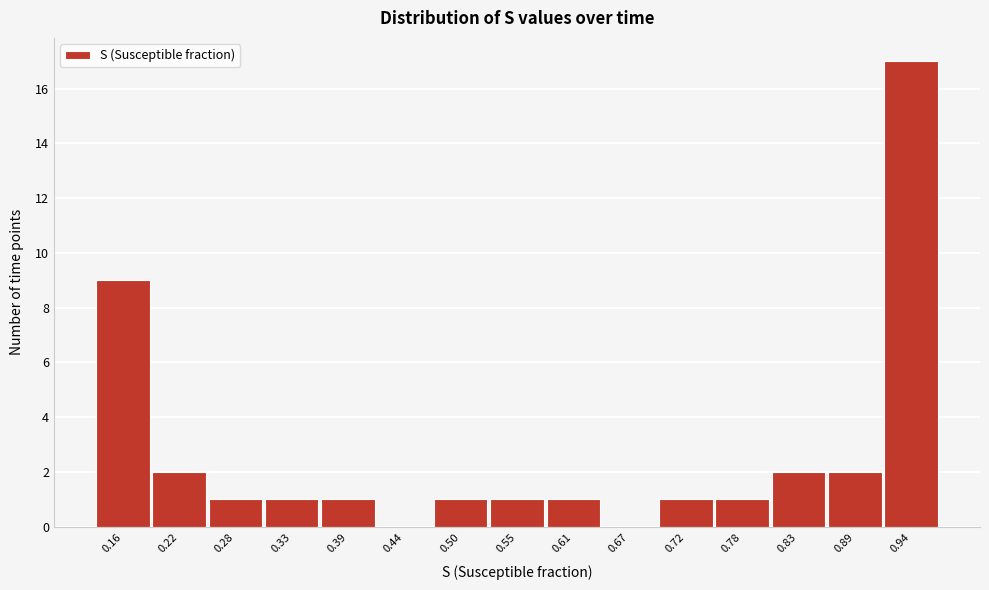

Reading left to right, what are all the values shown in this chart?

0.16=9	0.22=2	0.28=1	0.33=1	0.39=1	0.44=0	0.50=1	0.55=1	0.61=1	0.67=0	0.72=1	0.78=1	0.83=2	0.89=2	0.94=17